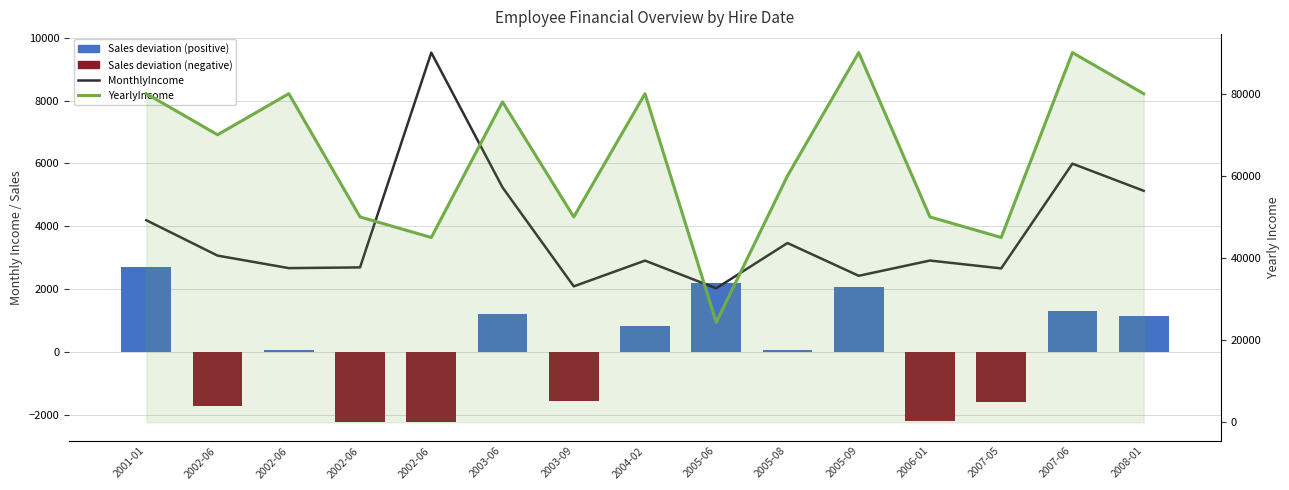

Reading right to left, transcribe all the data shown in this chart.

MonthlyIncome: 2008-01=5130.0	2007-06=5993.0	2007-05=2661.0	2006-01=2911.0	2005-09=2426.0	2005-08=3468.0	2005-06=2028.0	2004-02=2909.0	2003-09=2090.0	2003-06=5237.0	2002-06=9526.0	2002-06=2693.0	2002-06=2670.0	2002-06=3068.0	2001-01=4193.0
Sales deviation: 2008-01=1138.7	2007-06=1316.9	2007-05=-1602.4	2006-01=-2201.7	2005-09=2058.7	2005-08=58.7	2005-06=2200.3	2004-02=817.0	2003-09=-1562.2	2003-06=1195.0	2002-06=-2236.3	2002-06=-2236.3	2002-06=67.2	2002-06=-1721.3	2001-01=2707.3
YearlyIncome: 2008-01=80000.0	2007-06=90000.0	2007-05=45000.0	2006-01=50000.0	2005-09=90000.0	2005-08=60000.0	2005-06=24336.0	2004-02=80000.0	2003-09=50000.0	2003-06=78000.0	2002-06=45000.0	2002-06=50000.0	2002-06=80000.0	2002-06=70000.0	2001-01=80000.0